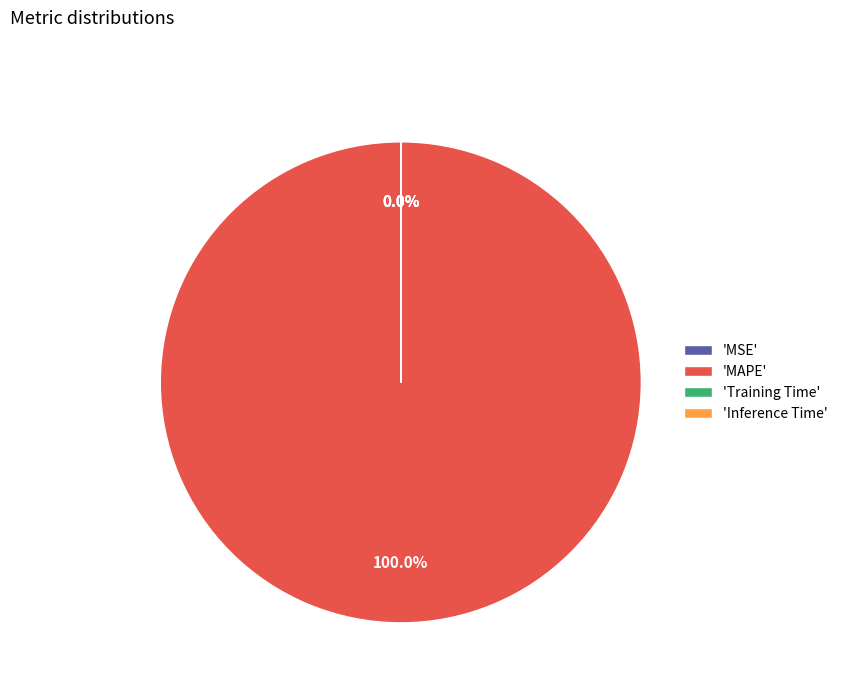

Which category has the biggest portion of the pie?

'MAPE'